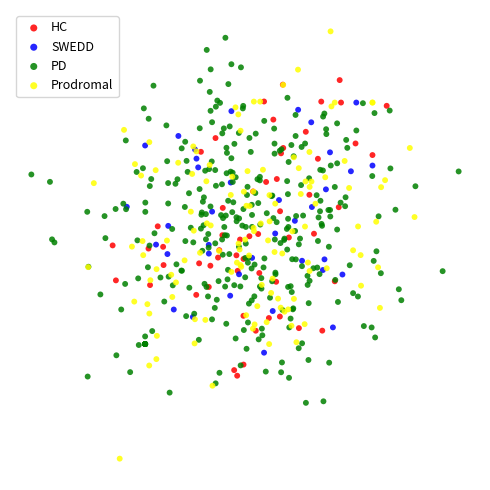

What are all the series names shown in the legend?

HC, SWEDD, PD, Prodromal